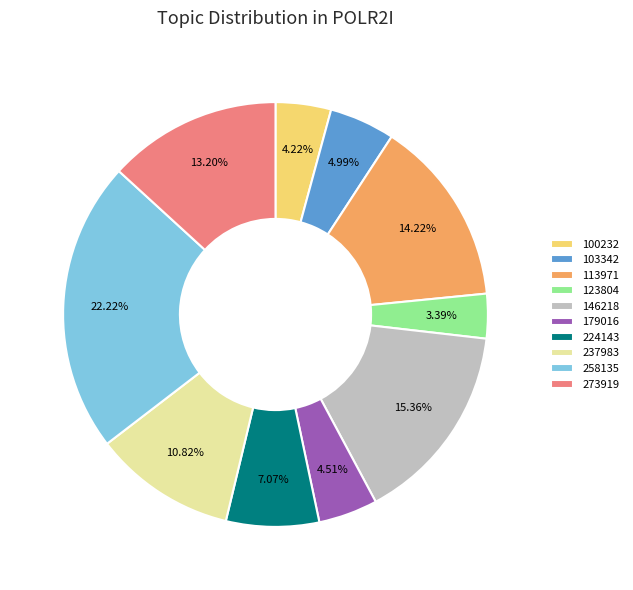

Does any single category account for the majority?

No